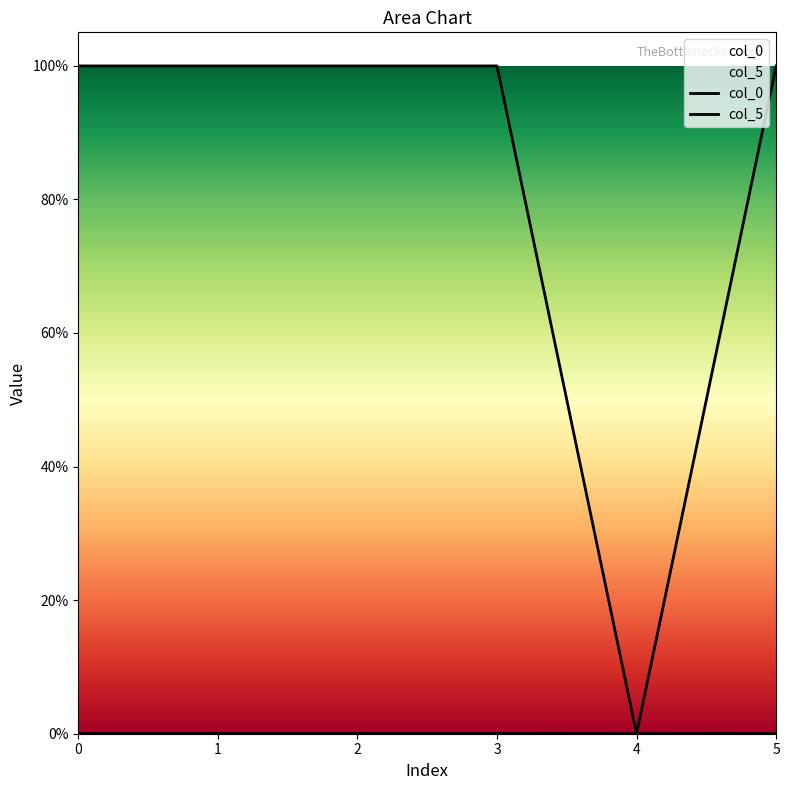

In col_5, how many points are higher than both neighbors (excluding endpoints)?

2